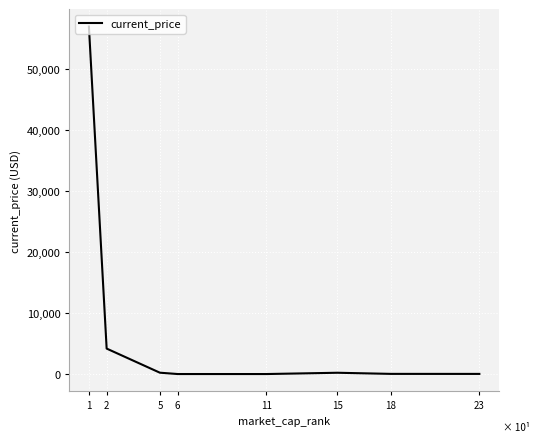

What is the minimum value shown in the chart?

0.2